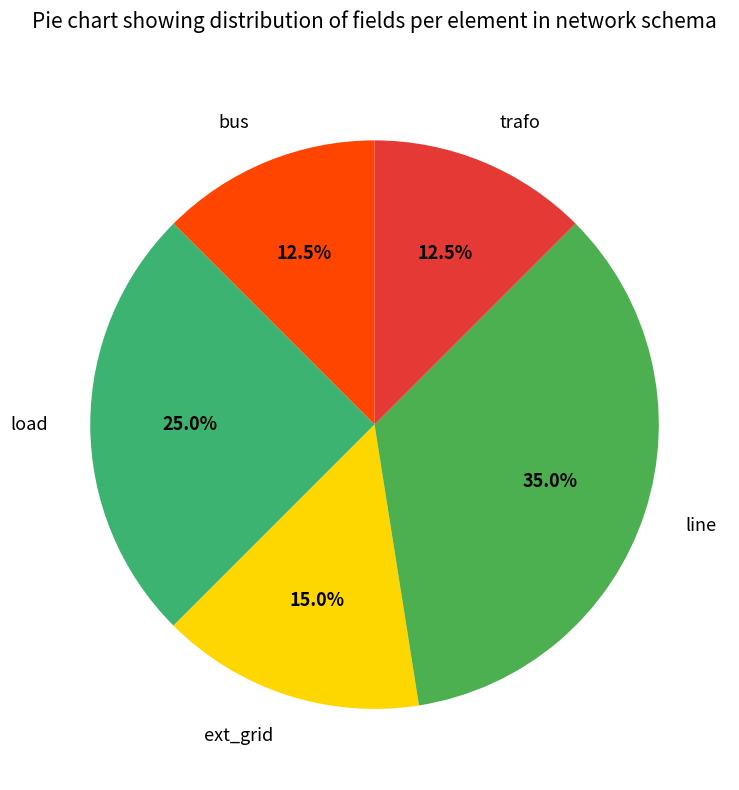

What is the largest slice in the pie chart?

line